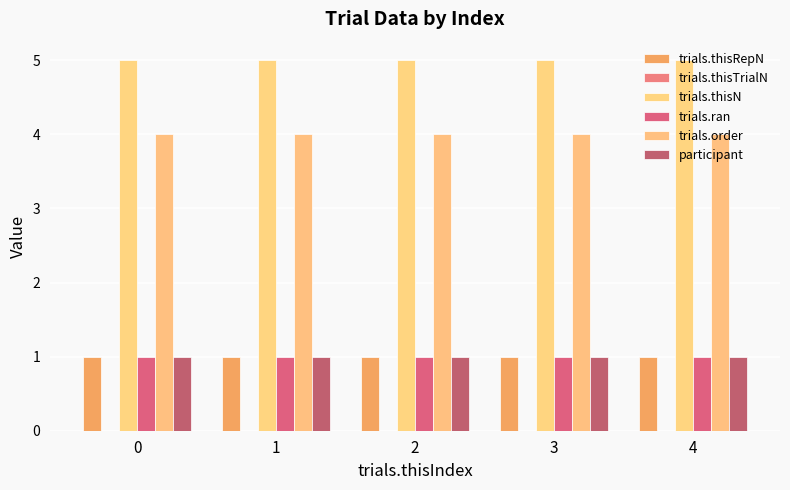

The value of trials.ran at 3 is 1. True or false?

True